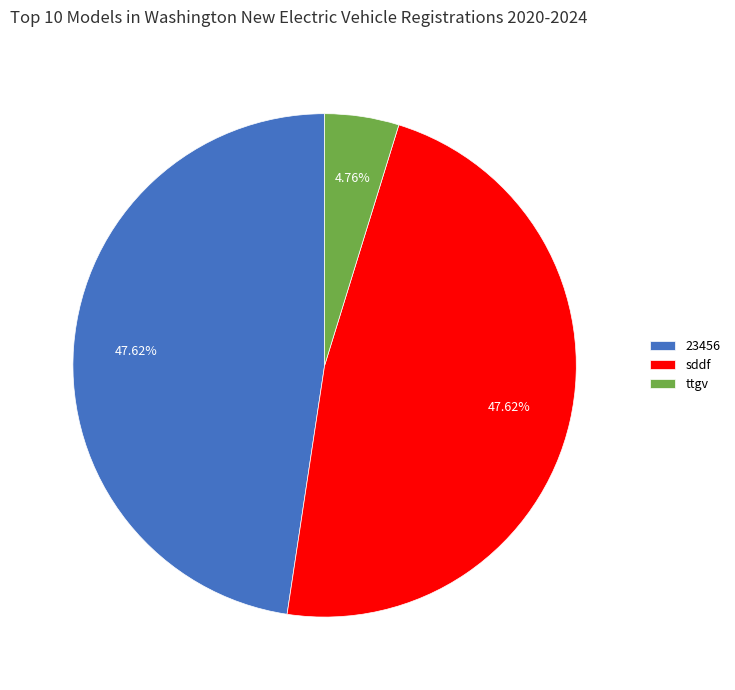

Between 23456 and ttgv, which is larger?

23456